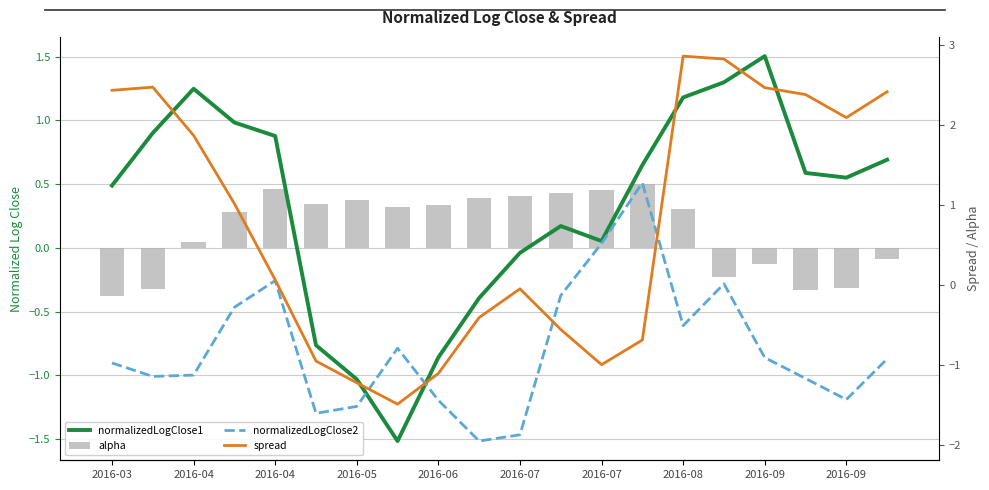

What is the lowest value of the spread series?

-1.5